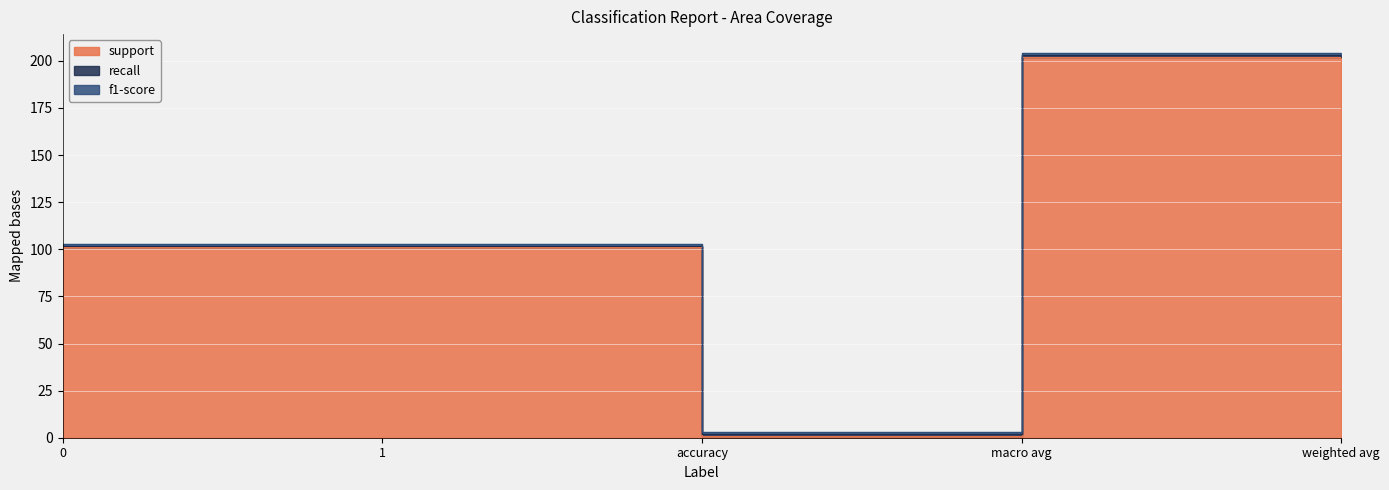

Rank the series at 0 from highest to lowest value.

support, recall, f1-score